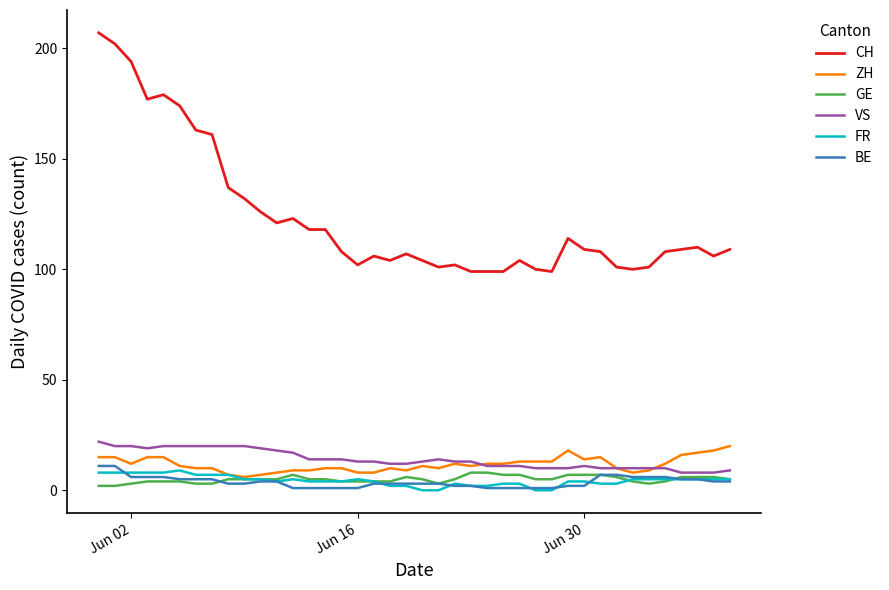

At how many categories does at least one series exceed 160?

8